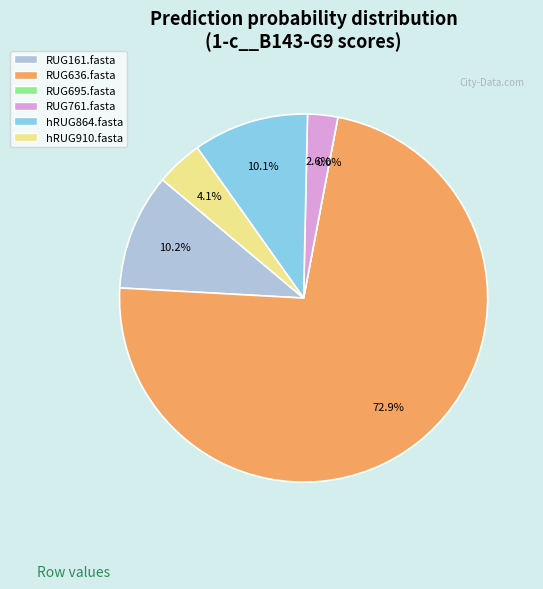

To the nearest percent, what is the difference between the largest and smallest slice percentages?

73%